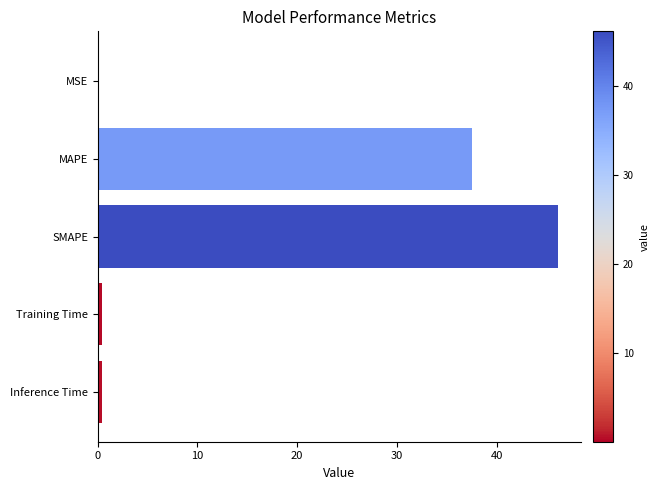

What is the average value?

16.9